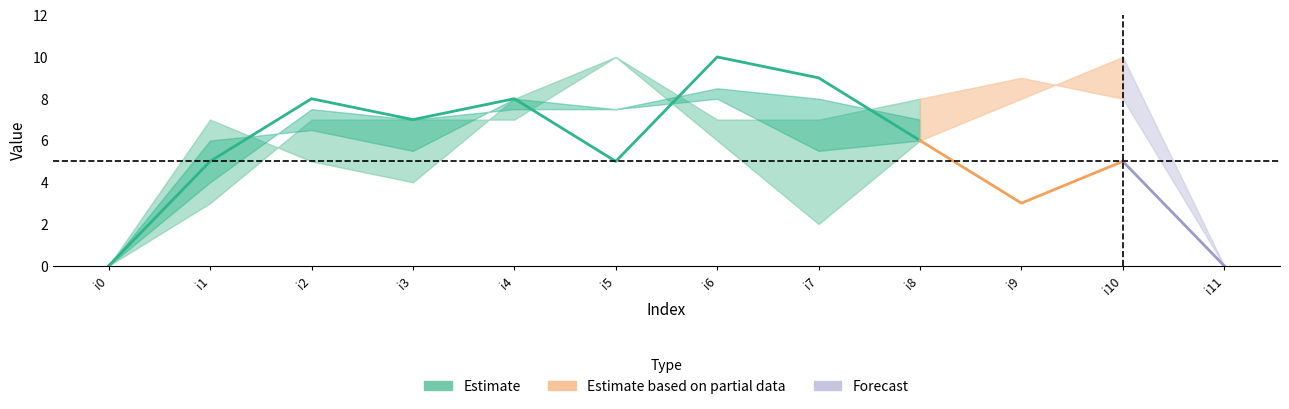

Is it true that k3 equals 13 at i9?

False